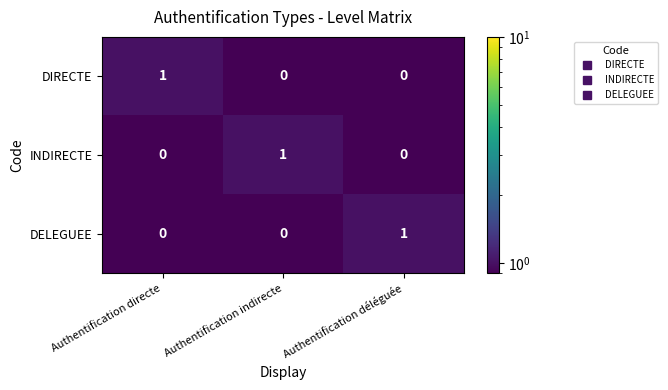

Is it true that DELEGUEE equals 1 at Authentification déléguée?

True